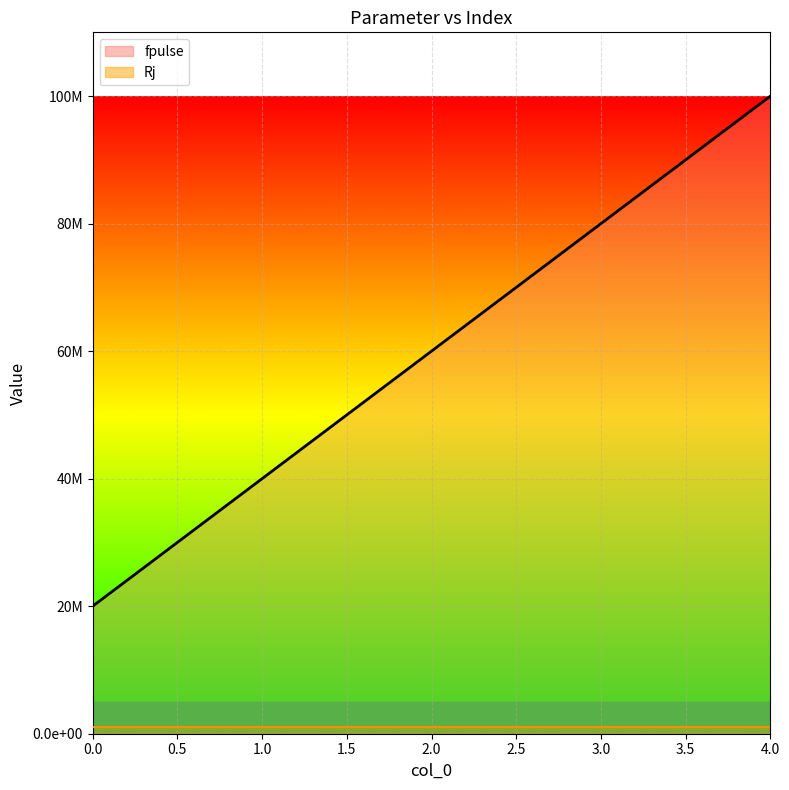

The value of fpulse_line at 0.0 is 26582218. True or false?

False